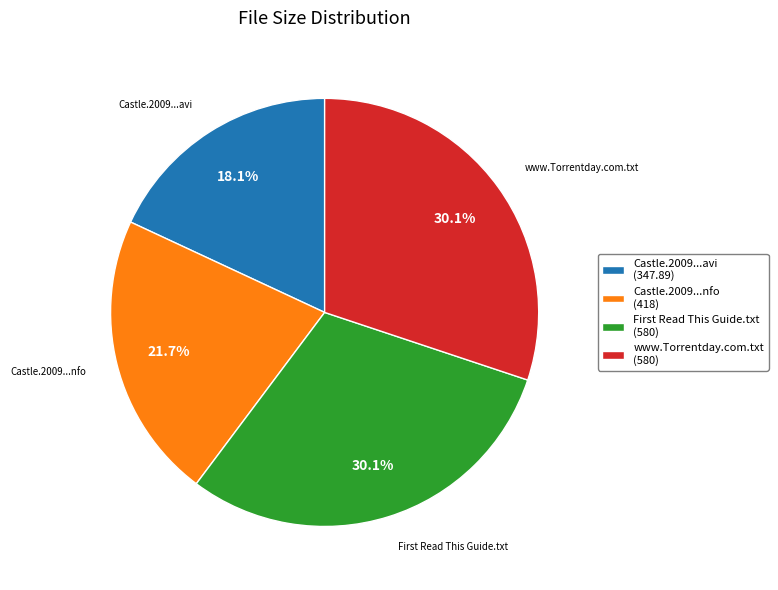

Which category has the smallest portion of the pie?

Castle.2009...avi (347.89)